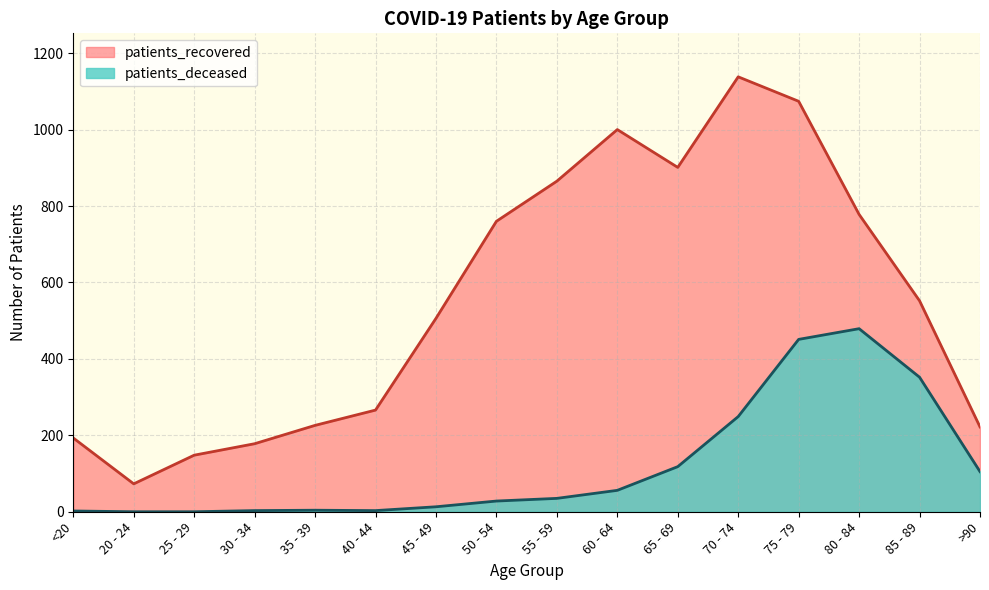

In patients_deceased, how many points are higher than both neighbors (excluding endpoints)?

2